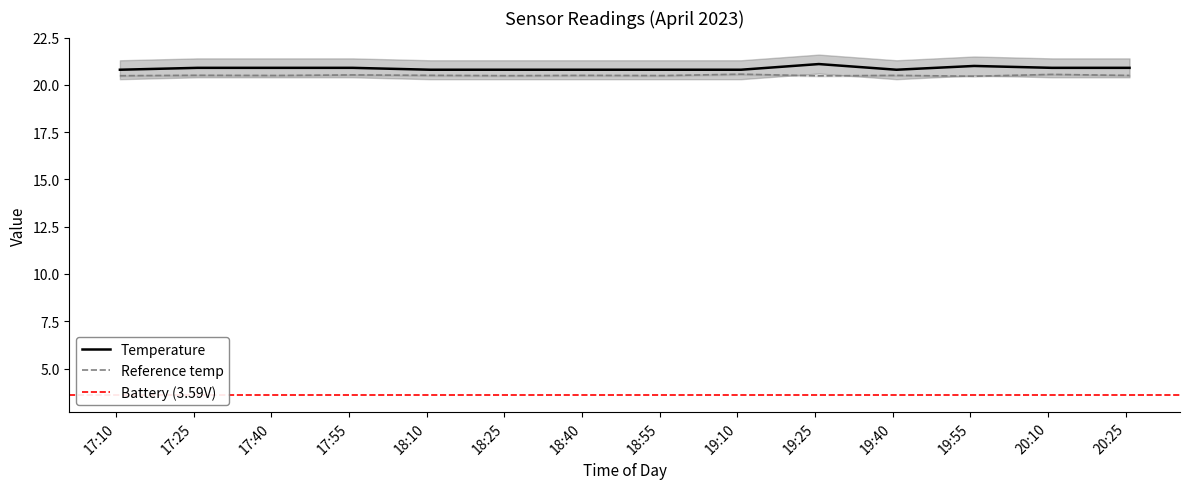

Reading left to right, what are all the values shown in this chart?

Temperature: 20.8	20.9	20.9	20.9	20.8	20.8	20.8	20.8	20.8	21.1	20.8	21.0	20.9	20.9
Reference temp: 20.5	20.5	20.5	20.5	20.5	20.5	20.5	20.5	20.6	20.5	20.5	20.5	20.6	20.5